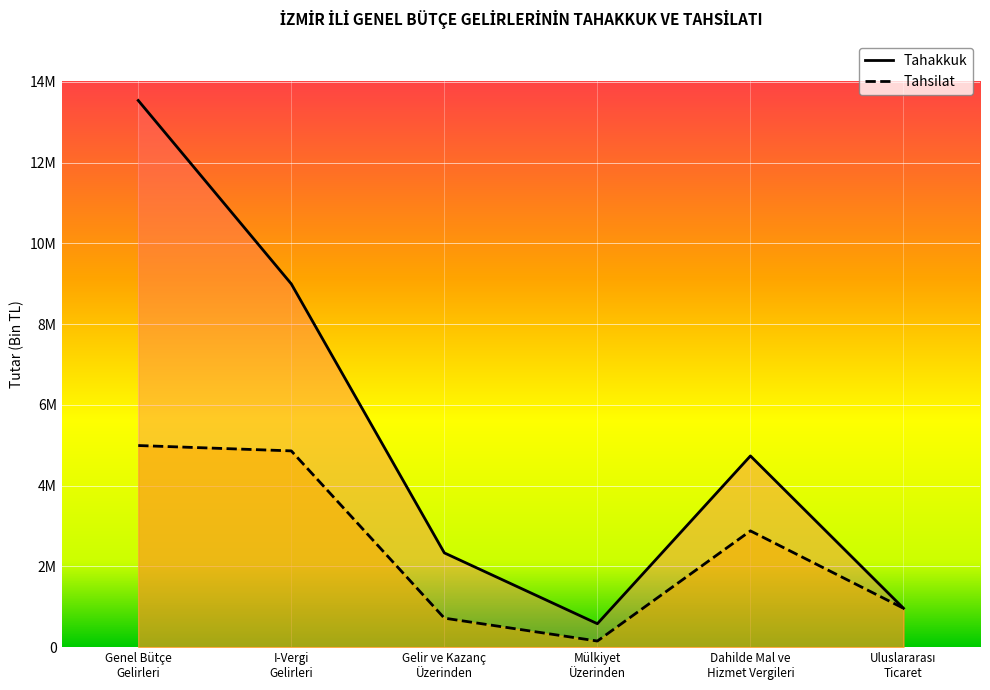

What value does the Tahsilat series have at I-Vergi
Gelirleri, to the nearest 50?

4861000